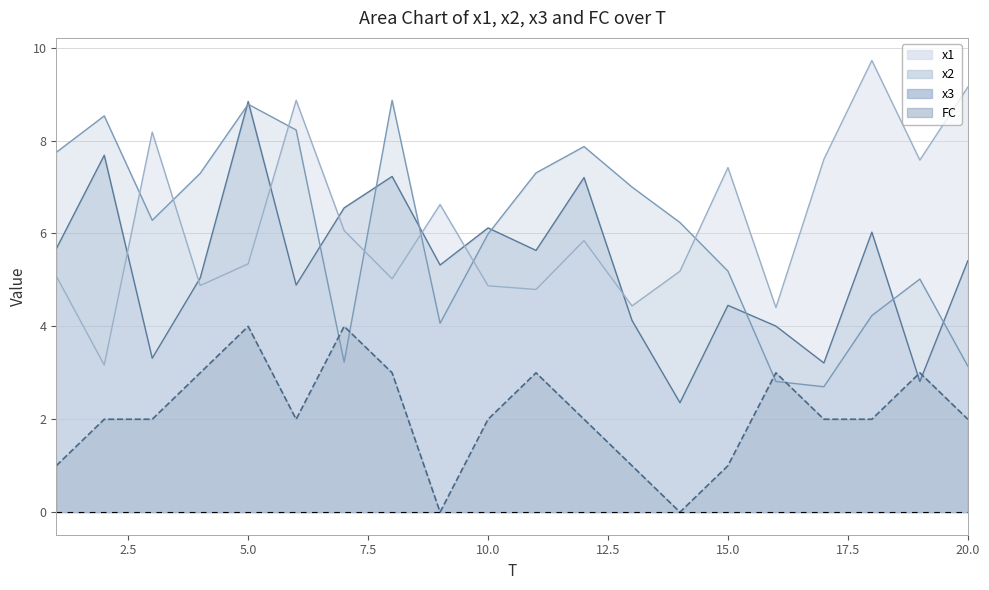

At which label does x3 reach its peak?

5.0